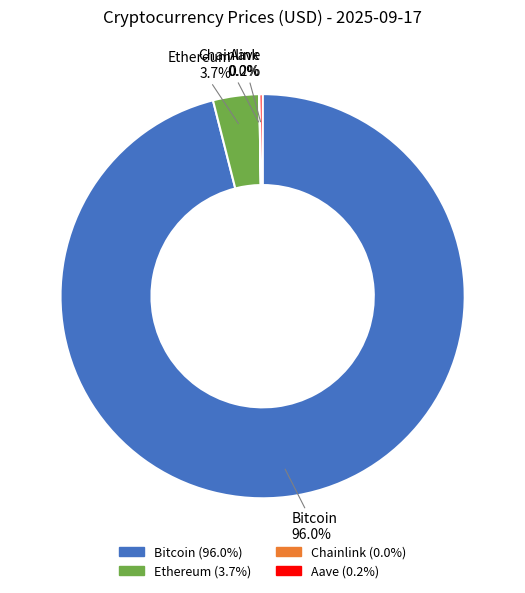

To the nearest percent, what is the average slice percentage?

25%